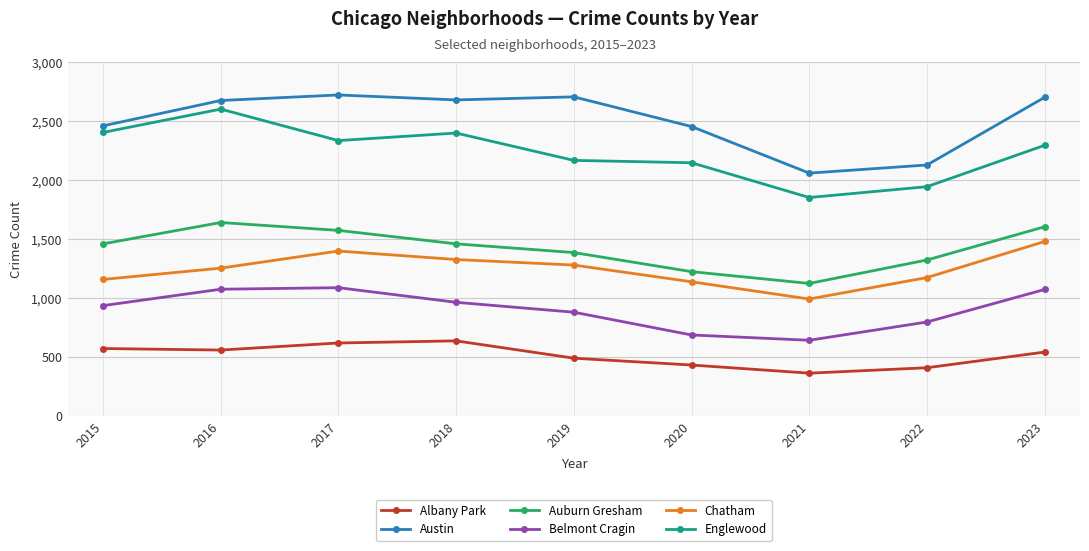

List the series in order of their peak value, lowest first.

Albany Park, Belmont Cragin, Chatham, Auburn Gresham, Englewood, Austin